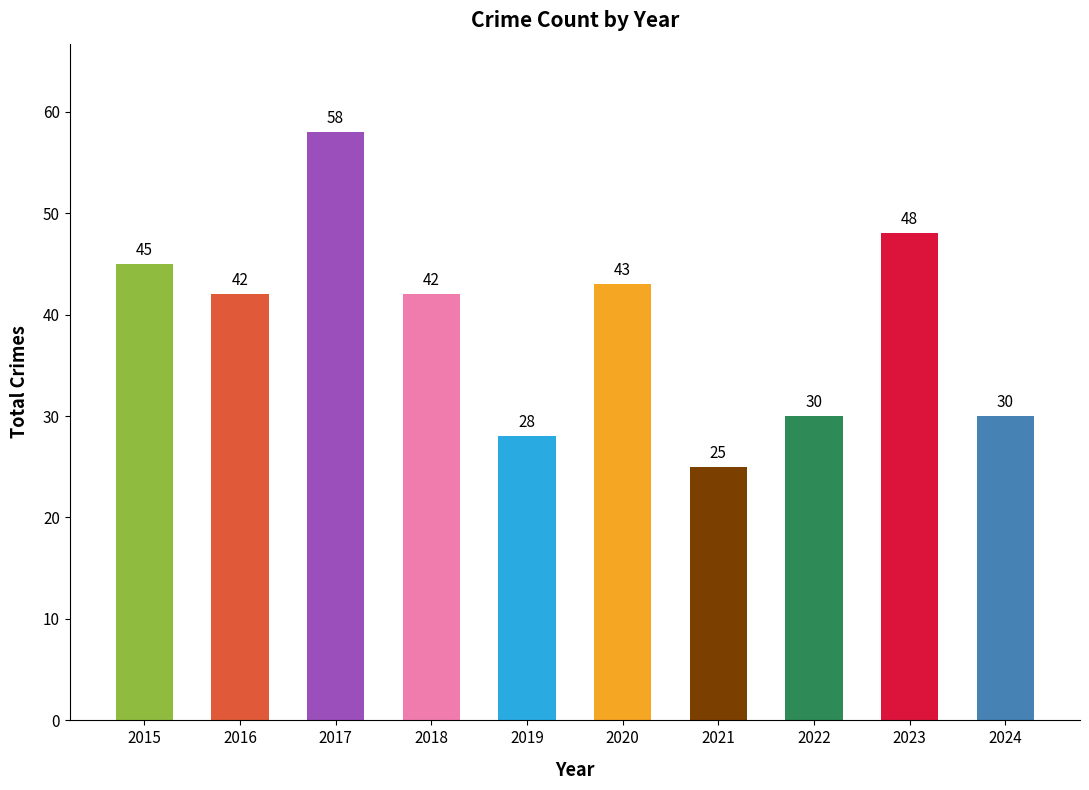

True or false: the data shows 45 at 2015.

True